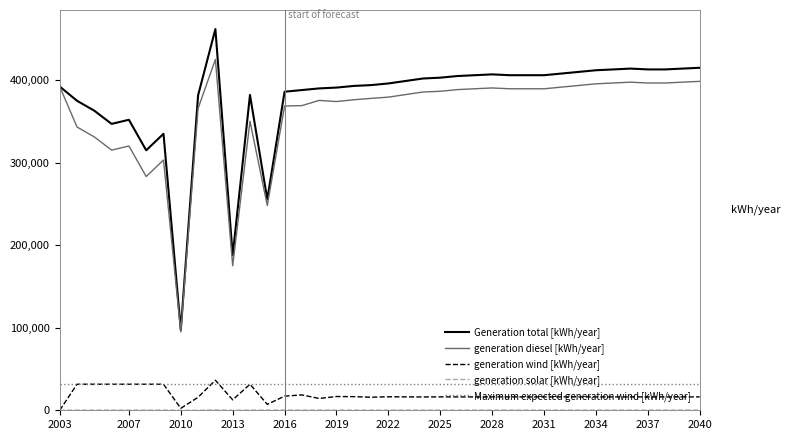

True or false: Generation total [kWh/year] and generation wind [kWh/year] intersect in this chart.

False